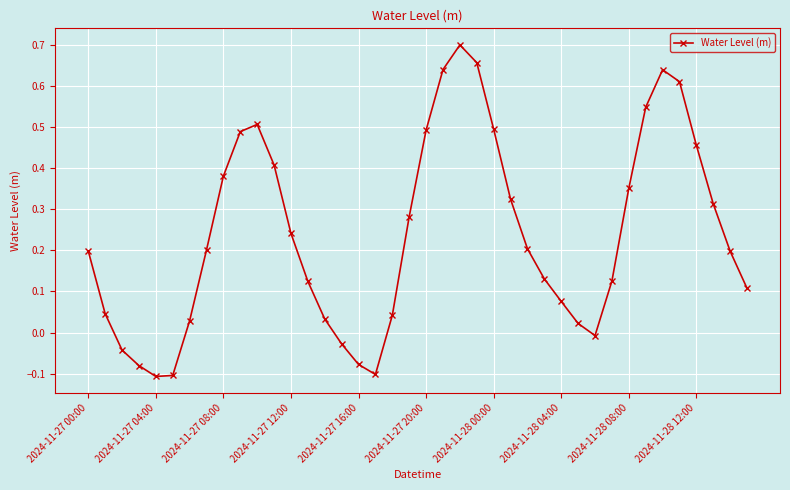

What is the sum of all values?

9.5